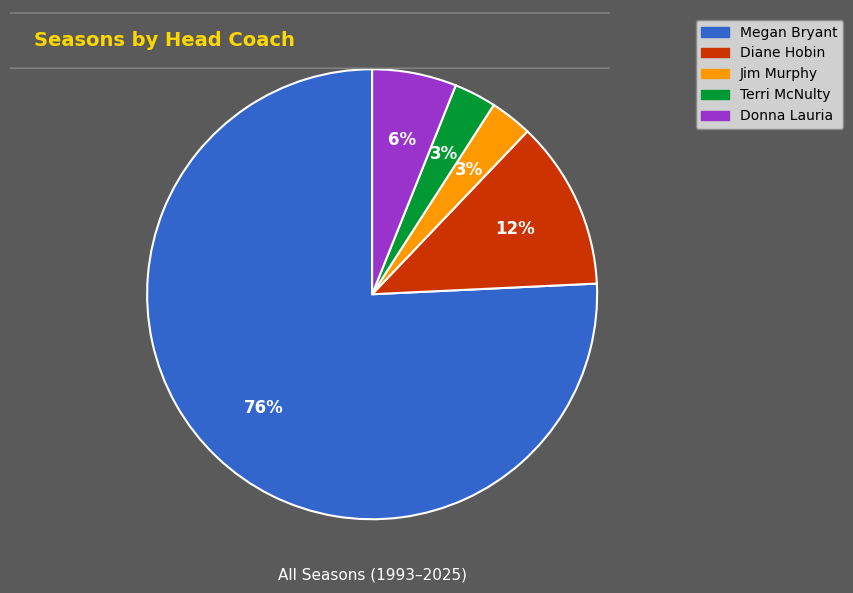

What is the largest slice in the pie chart?

Megan Bryant